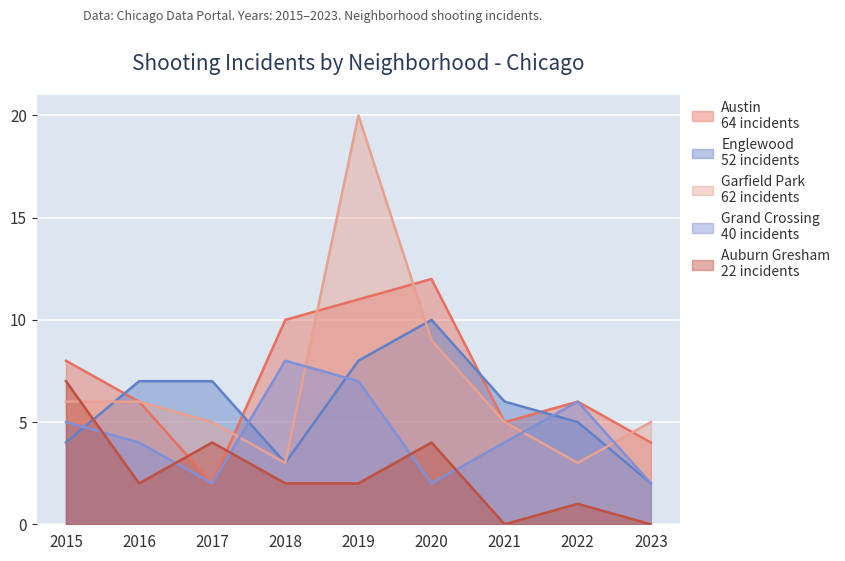

At 2015, list the series in order from largest to smallest.

Austin, Auburn Gresham, Garfield Park, Grand Crossing, Englewood